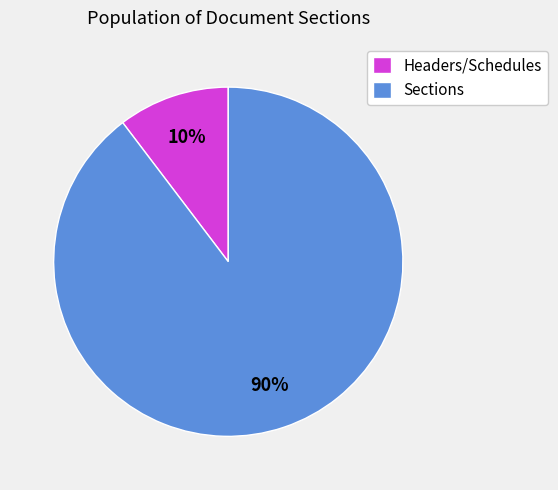

Which slice represents more than half of the pie?

Sections